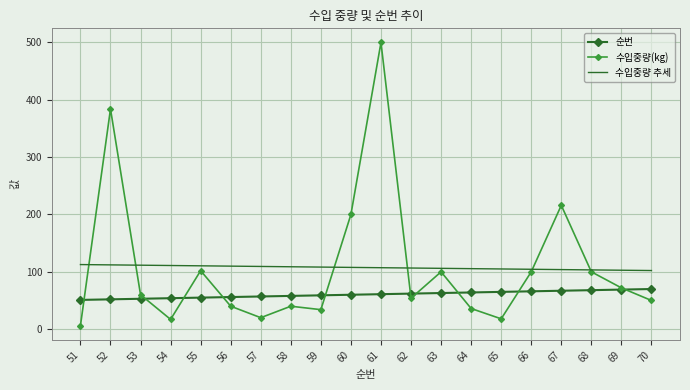

Which category has the lowest value in the 수입중량(kg) series?

51